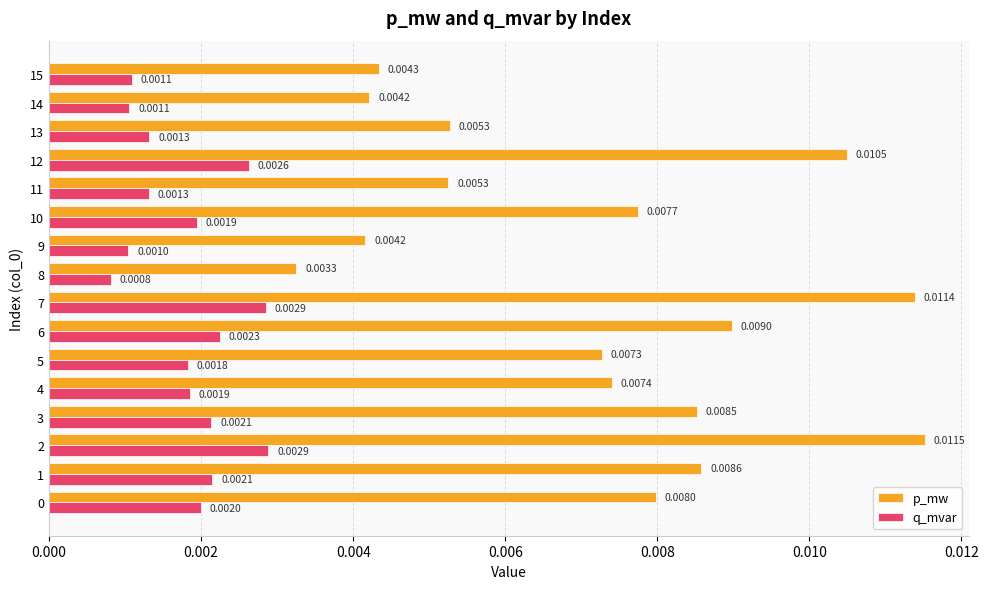

What are all the series names shown in the legend?

p_mw, q_mvar